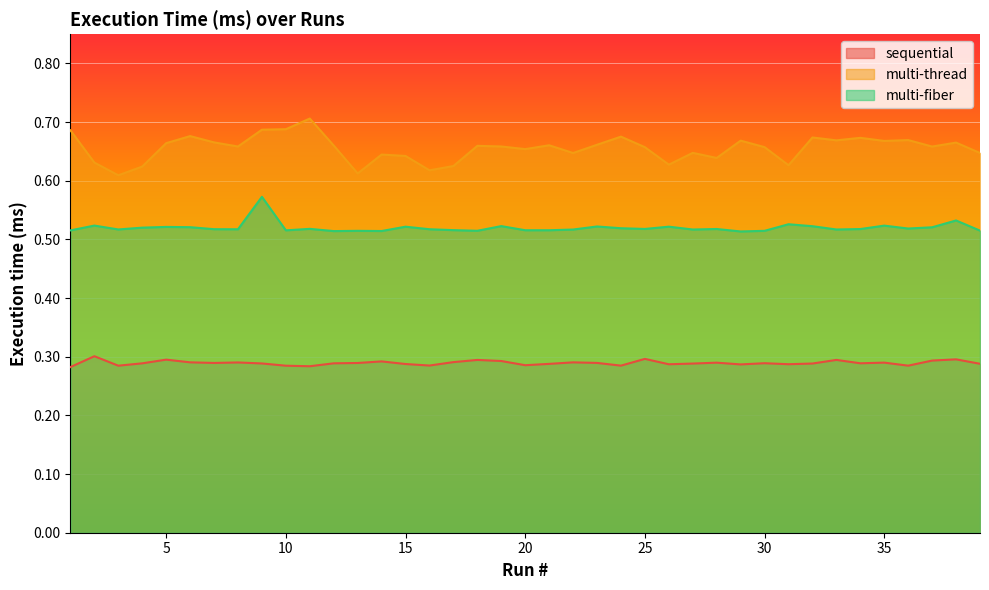

Which label corresponds to the largest value in the chart?

11